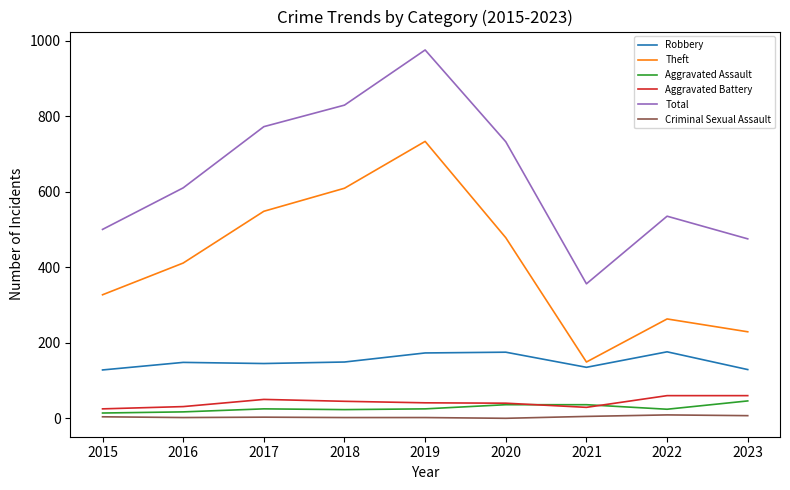

Which series has the widest spread of values?

Total